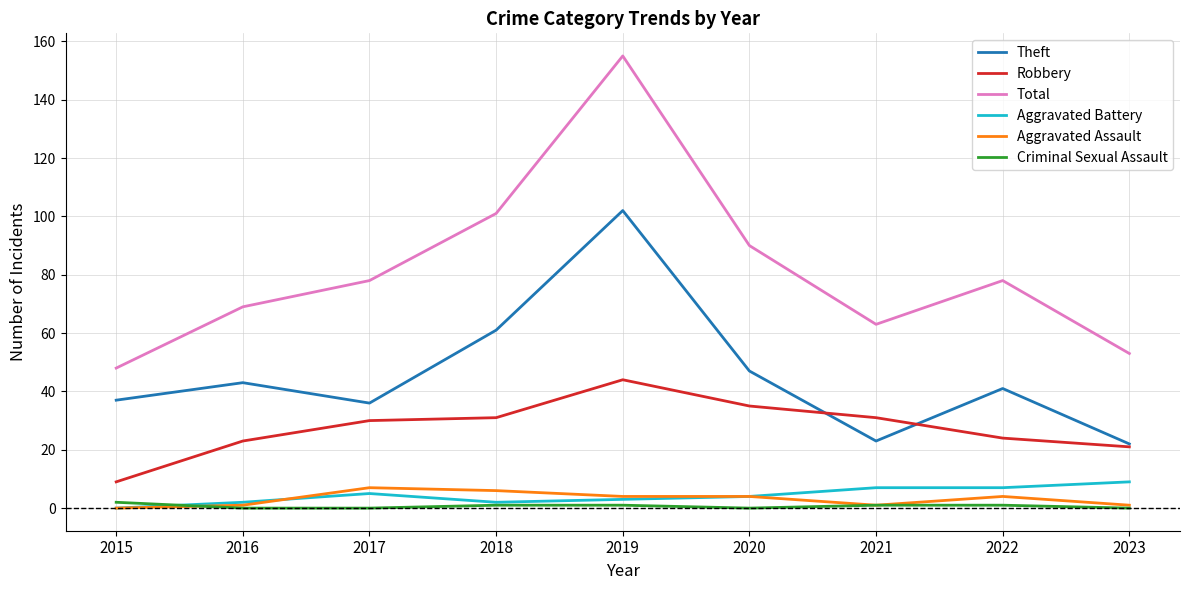

What are all the series names shown in the legend?

Theft, Robbery, Total, Aggravated Battery, Aggravated Assault, Criminal Sexual Assault